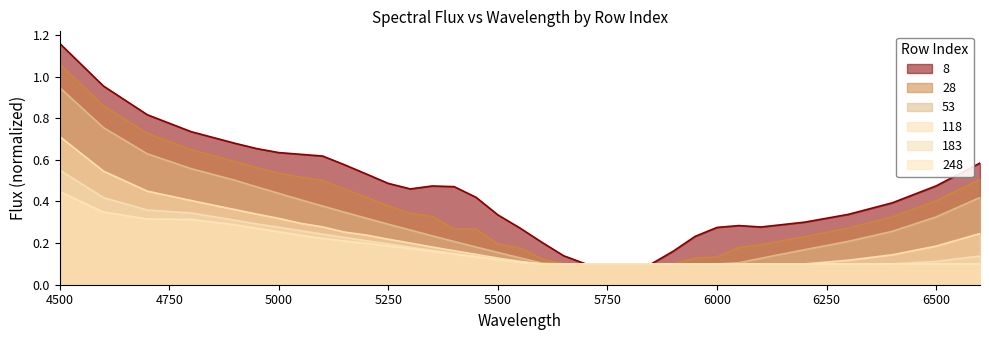

What is the value of the 8 point at the 12th from the left?

0.5